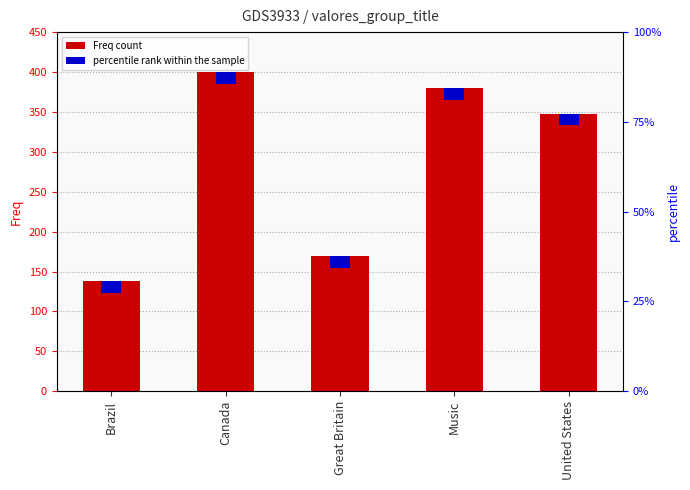

Approximately how many times larger is the value at Brazil compared to Canada?

0.3